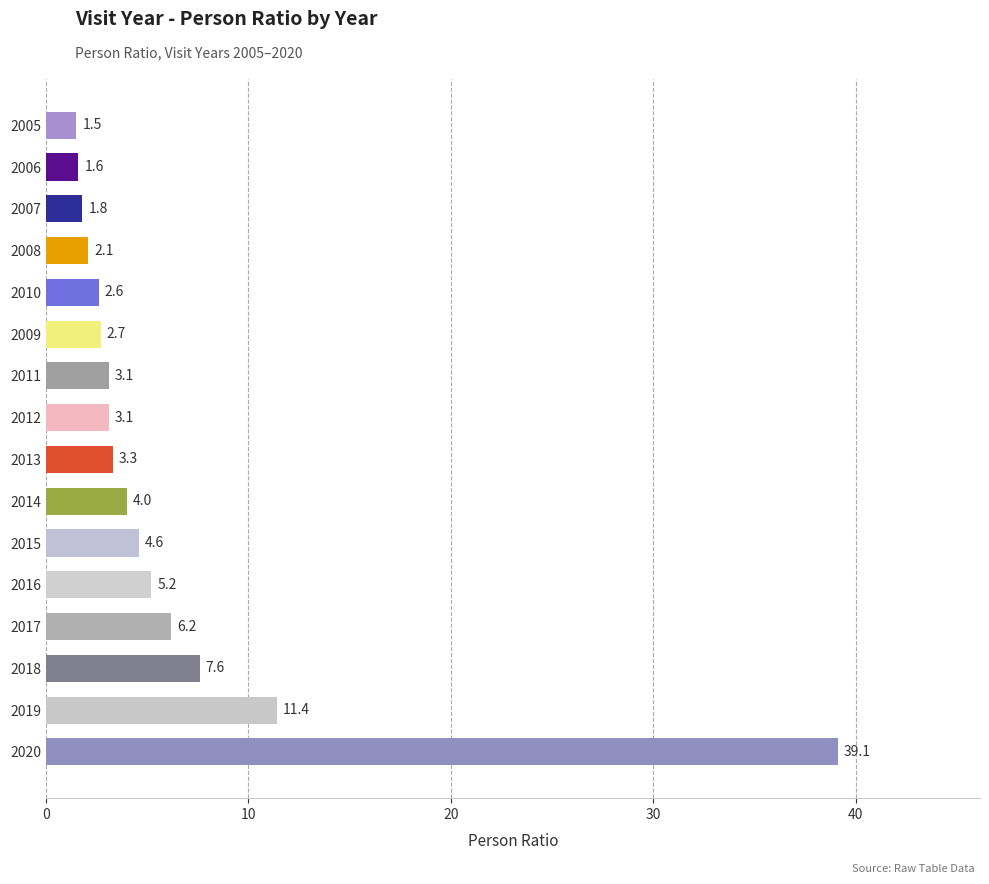

The value at 2011 is 1.4. True or false?

False